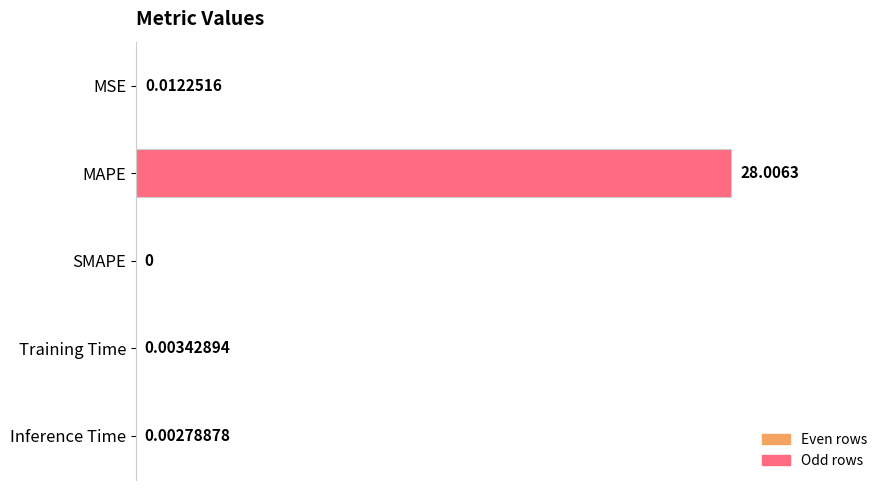

What is the sum of the values at Training Time and MAPE?

28.0